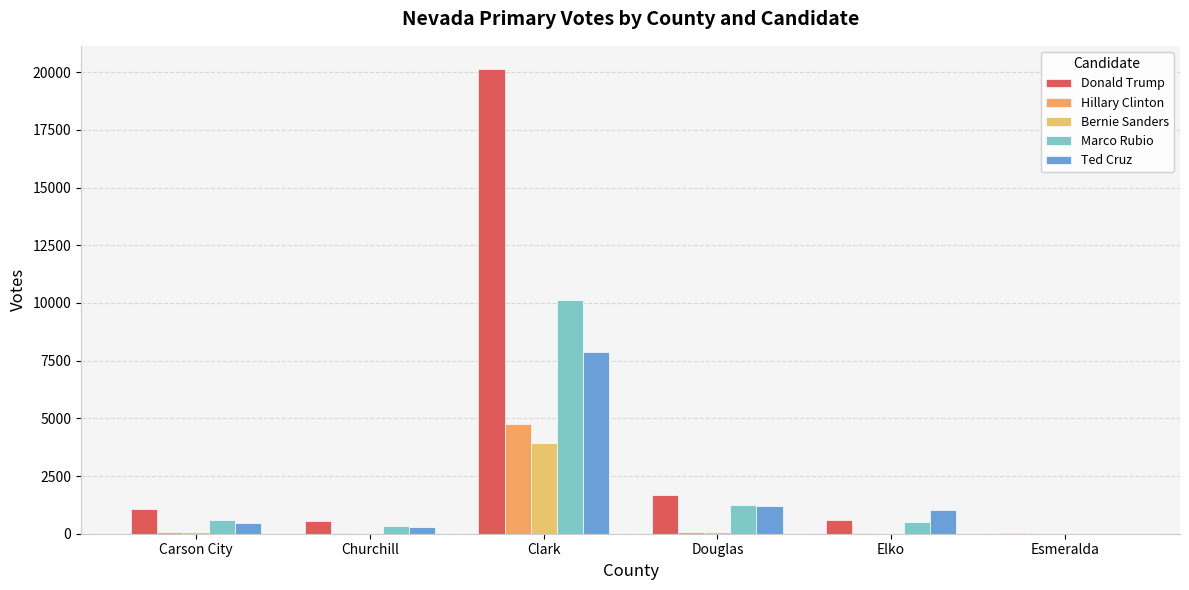

List the series in order of their peak value, highest first.

Donald Trump, Marco Rubio, Ted Cruz, Hillary Clinton, Bernie Sanders